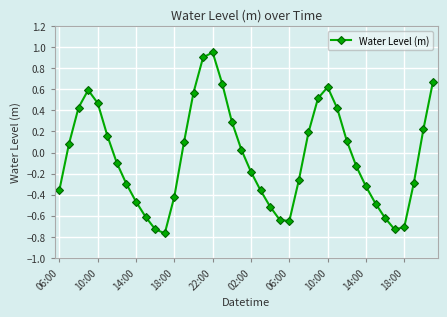

Count the number of data series in this chart.

1